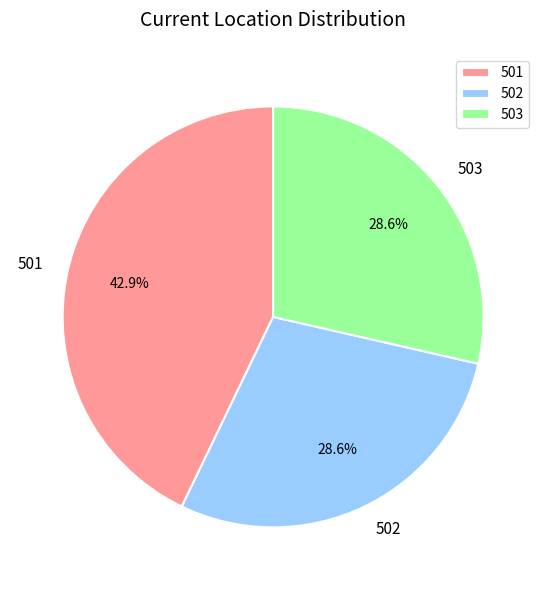

The 503 slice represents 20% of the pie. True or false?

False